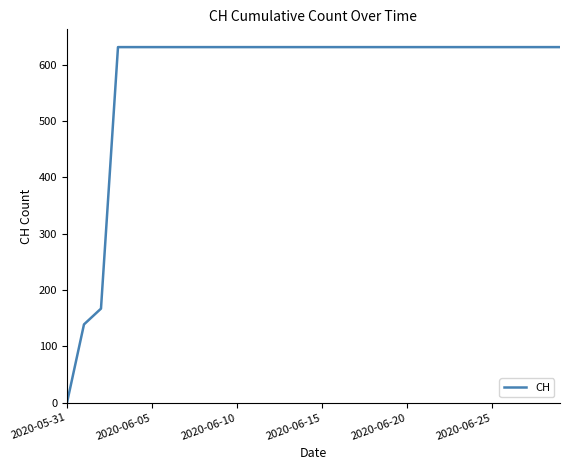

What is the difference between the maximum and minimum values?

631